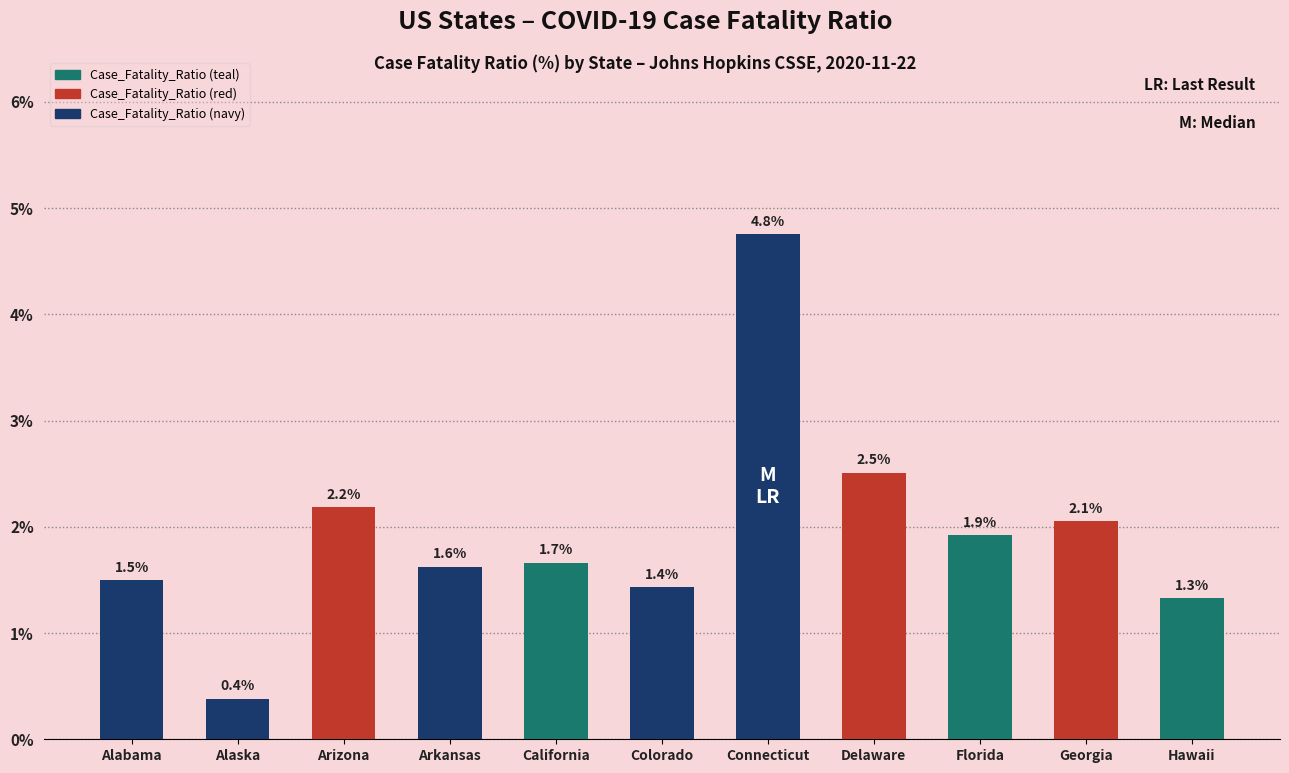

Are the bars horizontal?

No